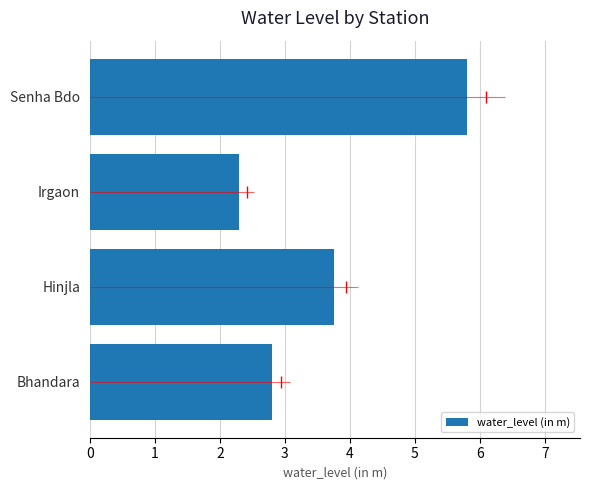

What is the difference between the maximum and minimum values?

3.5